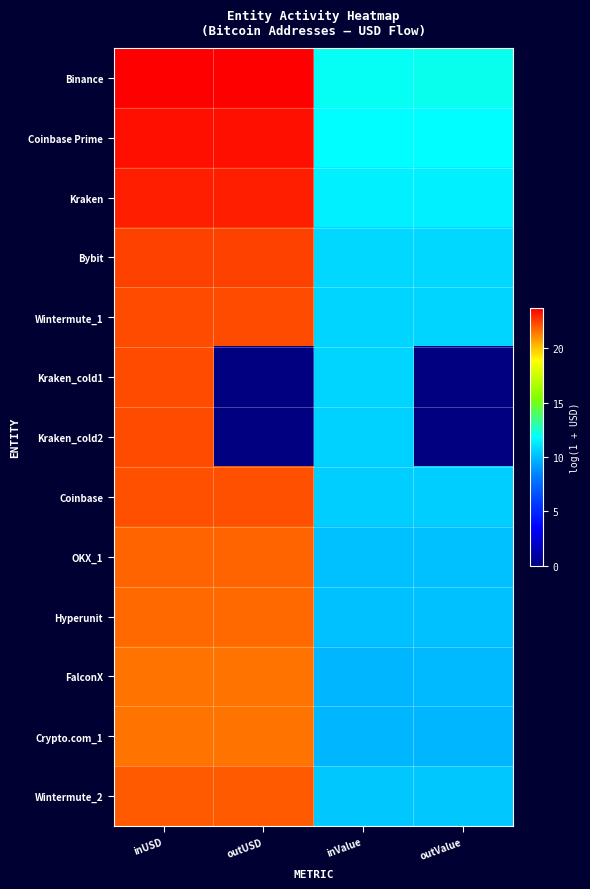

What is the total value across all series at inUSD?

290.0